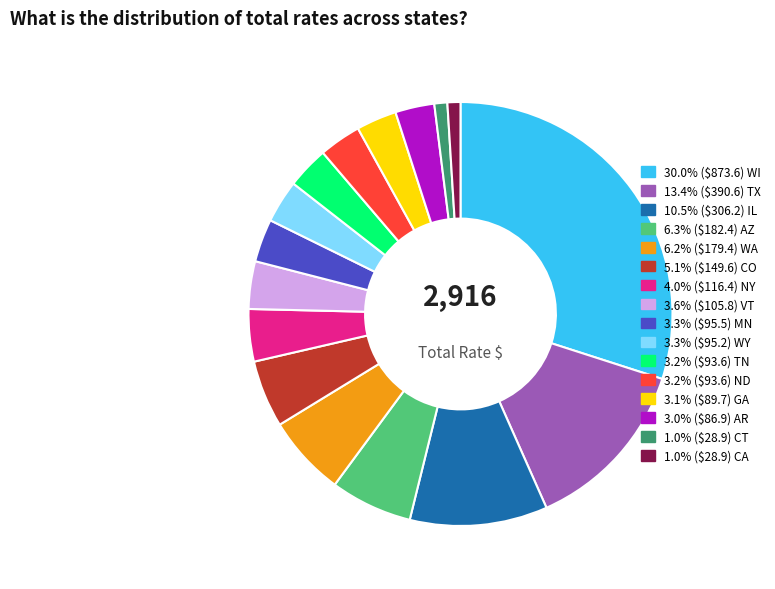

Is there any slice that represents more than half of the pie?

No